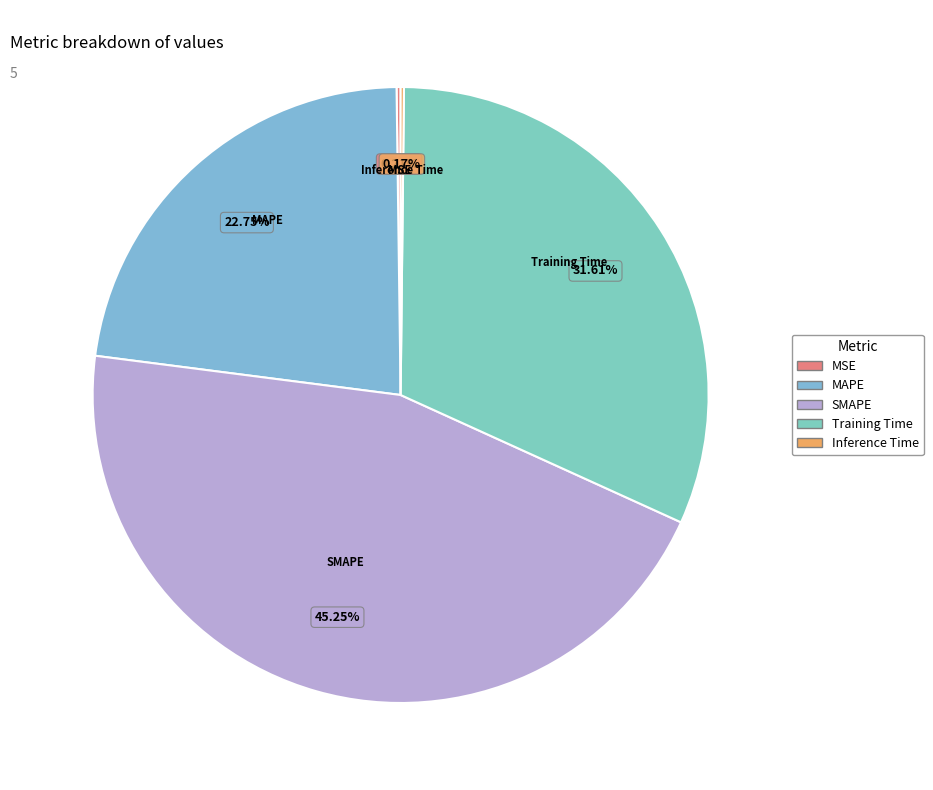

True or false: Training Time accounts for 32% of the total.

True